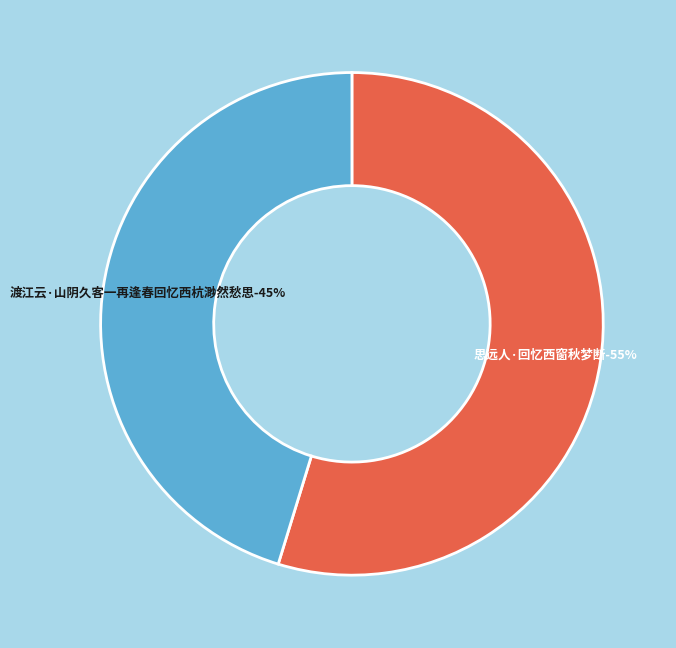

True or false: 渡江云·山阴久客一再逢春回忆西杭渺然愁思 accounts for 45% of the total.

True